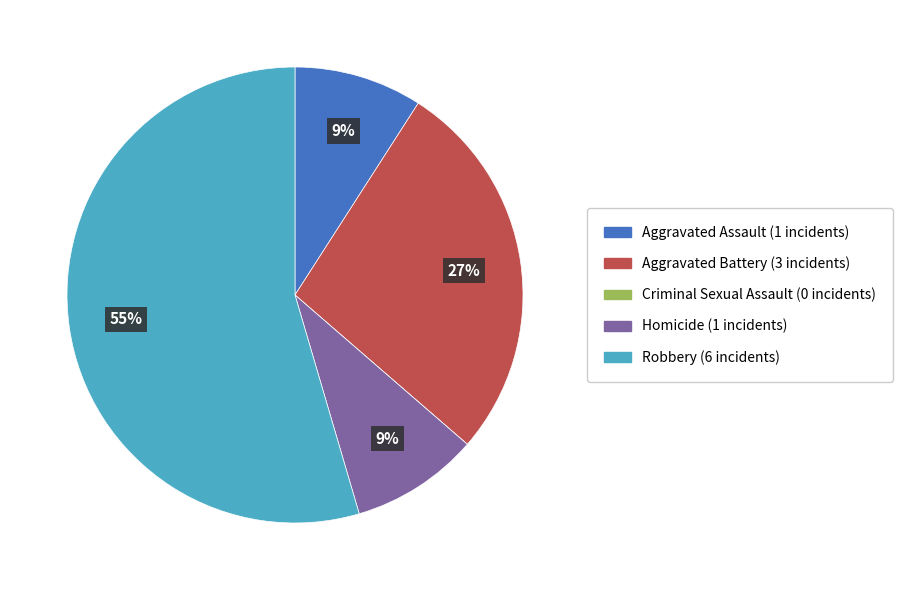

Which category has the biggest portion of the pie?

Robbery